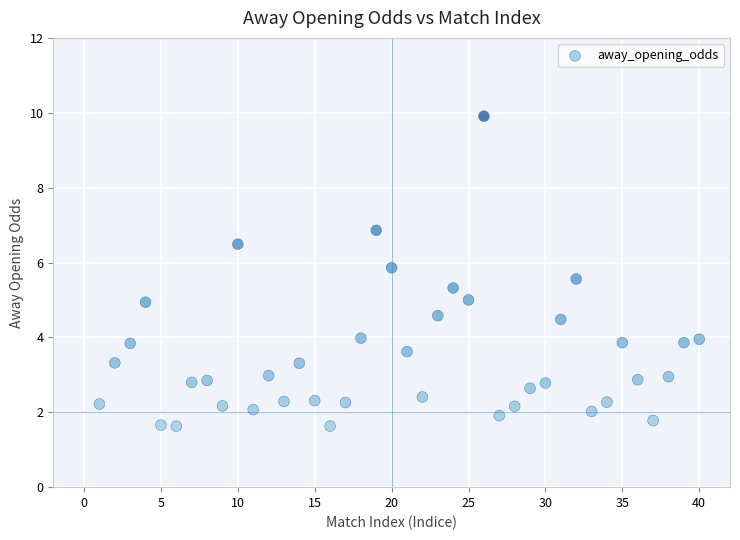

What is the range of X values (max minus min)?

39.0